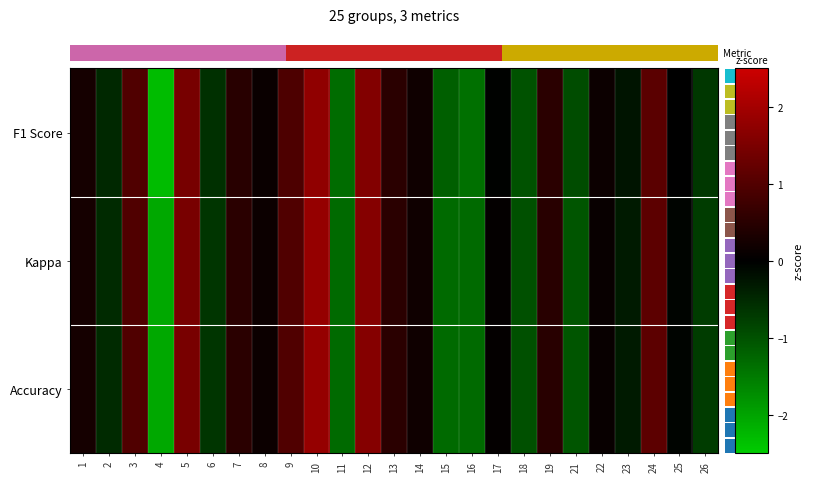

Which series has the largest range (max minus min)?

row_0